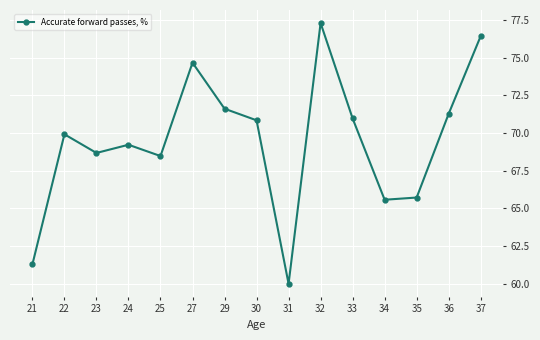

Which label corresponds to the smallest value in the chart?

31